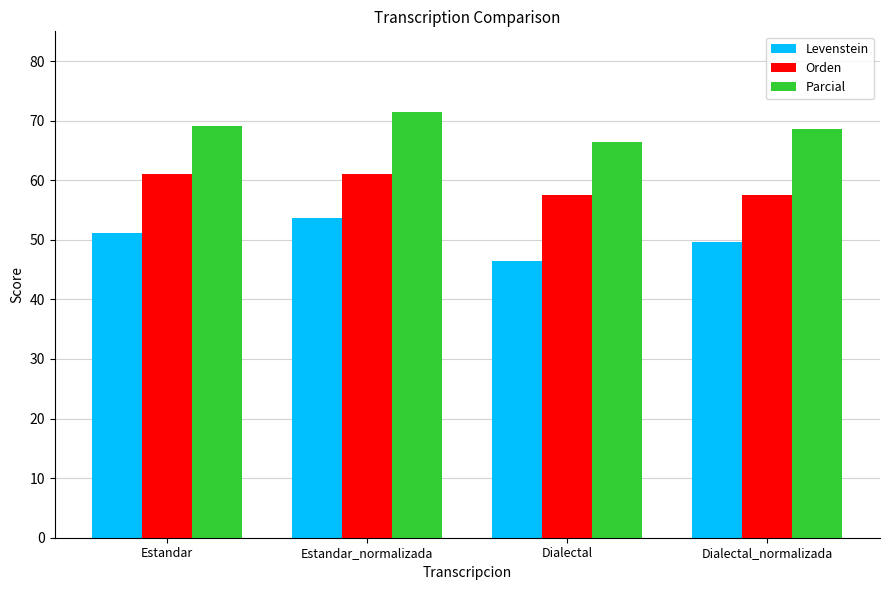

The value of Parcial at Dialectal_normalizada is 68.6. True or false?

True